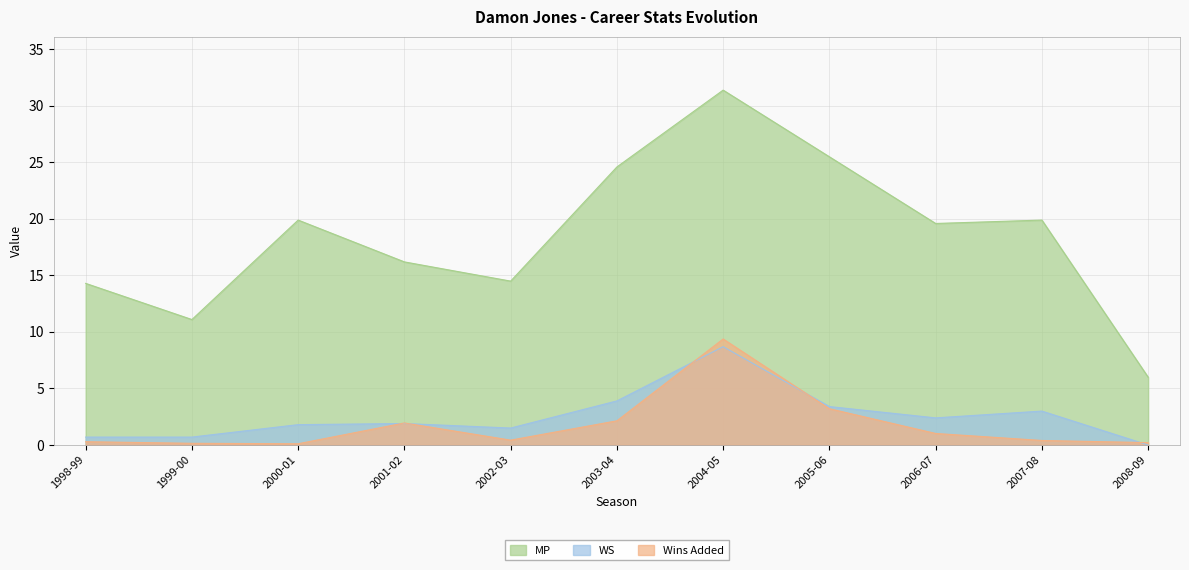

Reading left to right, extract all data points from this chart.

Wins Added: 1998-99=0.3	1999-00=0.1	2000-01=0.1	2001-02=1.9	2002-03=0.4	2003-04=2.1	2004-05=9.4	2005-06=3.2	2006-07=1.0	2007-08=0.4	2008-09=0.2
WS: 1998-99=0.7	1999-00=0.7	2000-01=1.8	2001-02=1.9	2002-03=1.5	2003-04=3.9	2004-05=8.7	2005-06=3.4	2006-07=2.4	2007-08=3.0	2008-09=0.0
MP: 1998-99=14.3	1999-00=11.1	2000-01=19.9	2001-02=16.2	2002-03=14.5	2003-04=24.6	2004-05=31.4	2005-06=25.5	2006-07=19.6	2007-08=19.9	2008-09=6.0